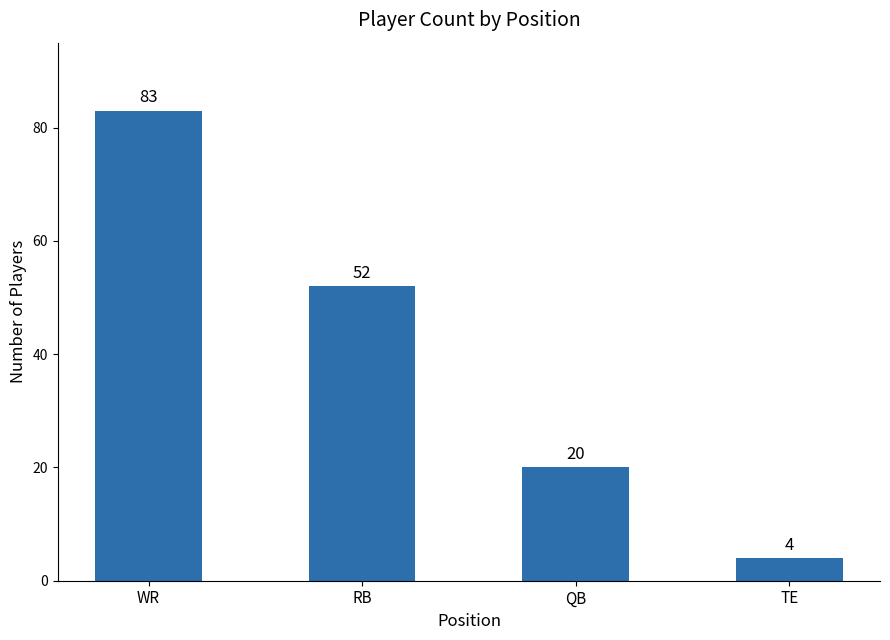

Reading left to right, extract all data points from this chart.

83	52	20	4